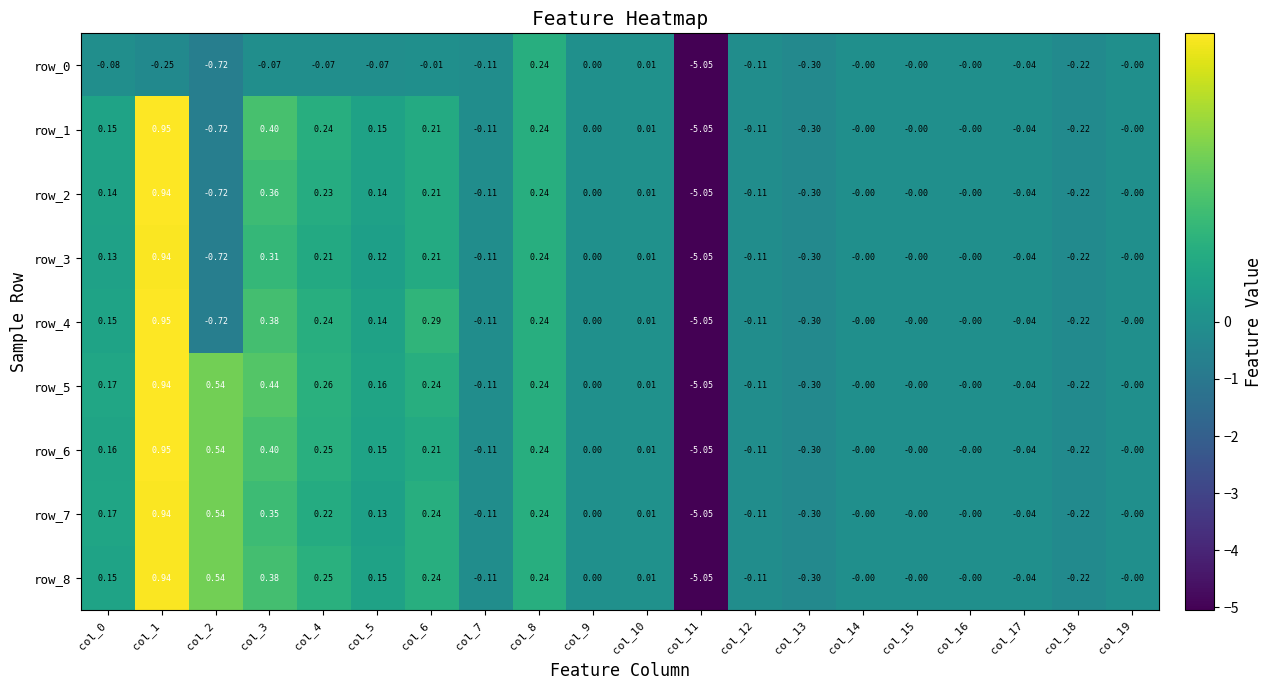

What is the difference between the maximum and minimum values in the row_1 series?

6.0